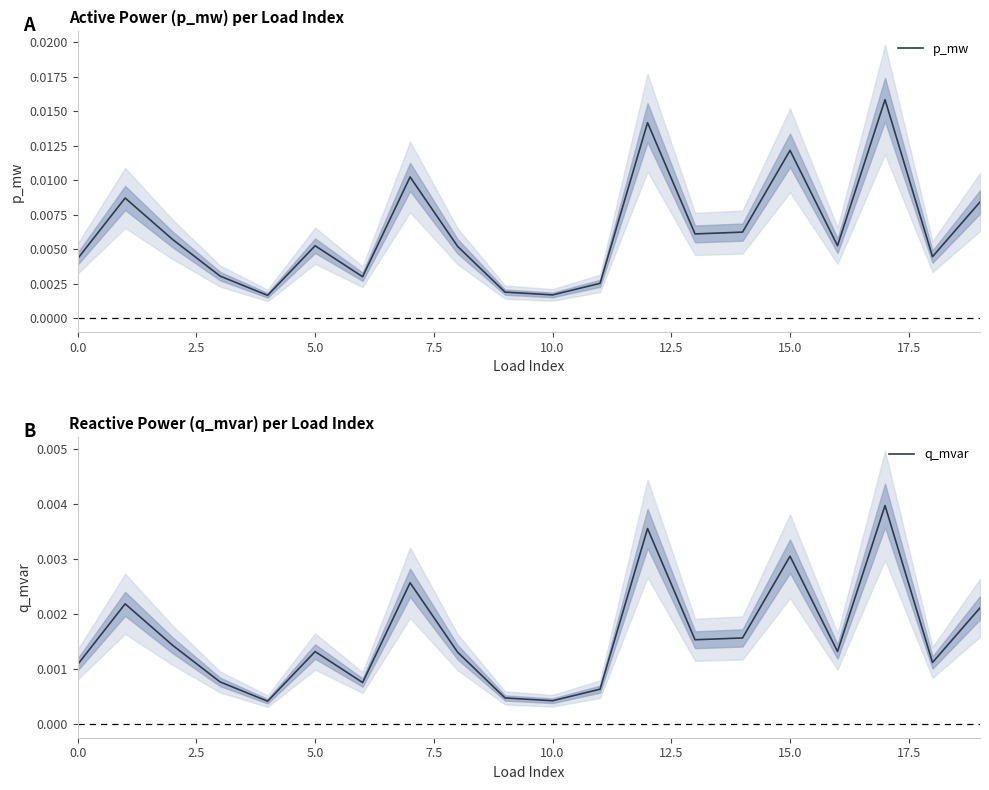

True or false: q_mvar and p_mw intersect in this chart.

False